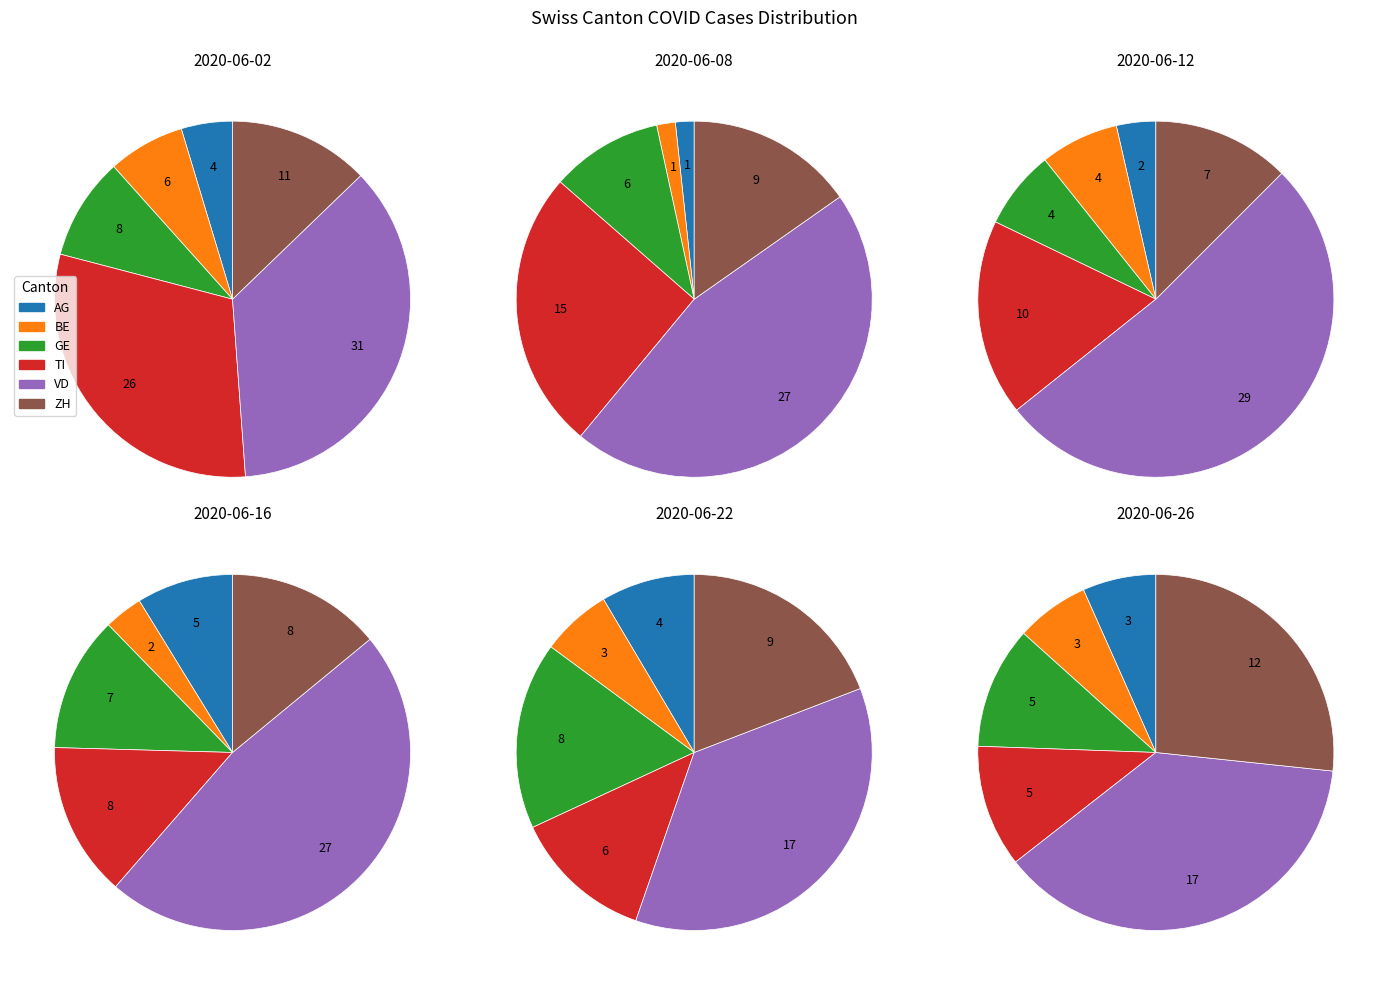

Which series has the widest spread of values?

TI